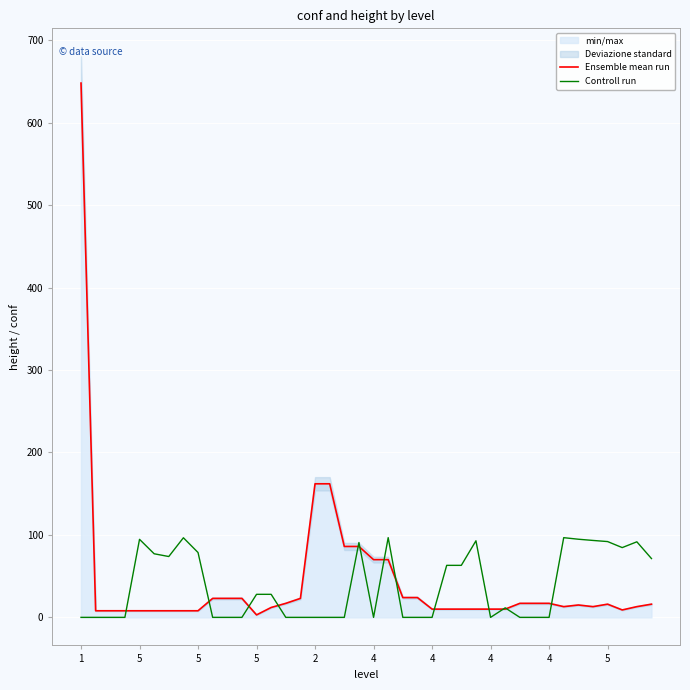

What is the spread (max minus min) of values at 1?

648.0